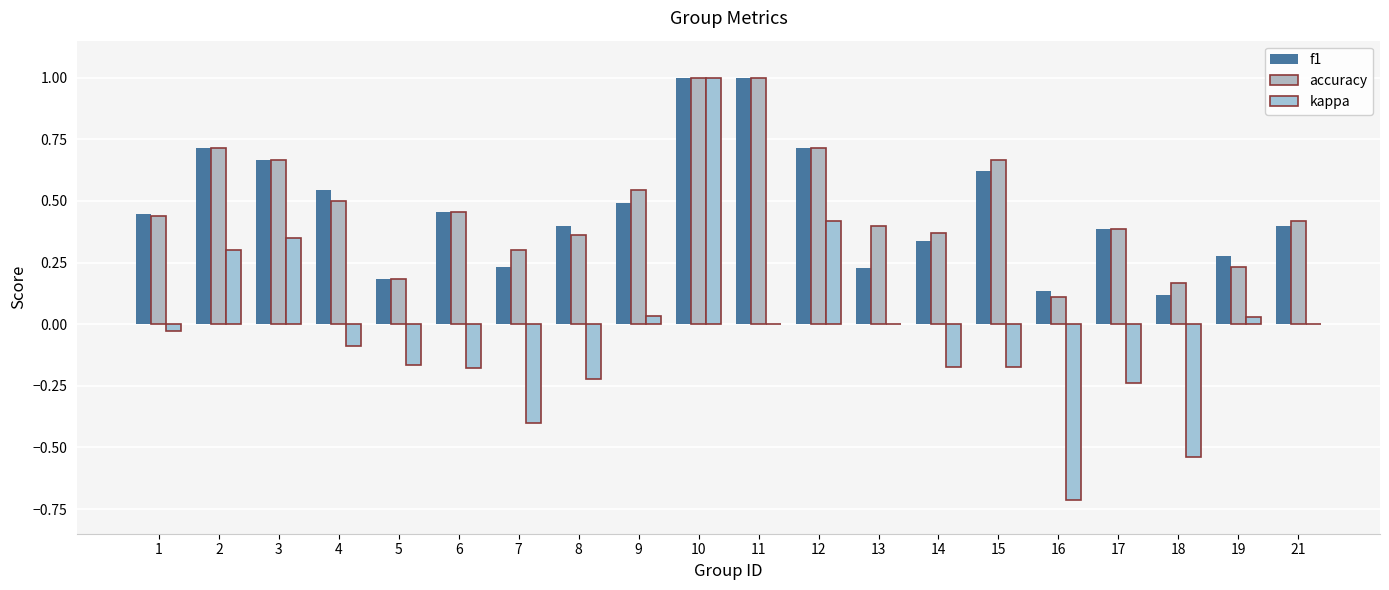

Count the number of categories in the chart.

20